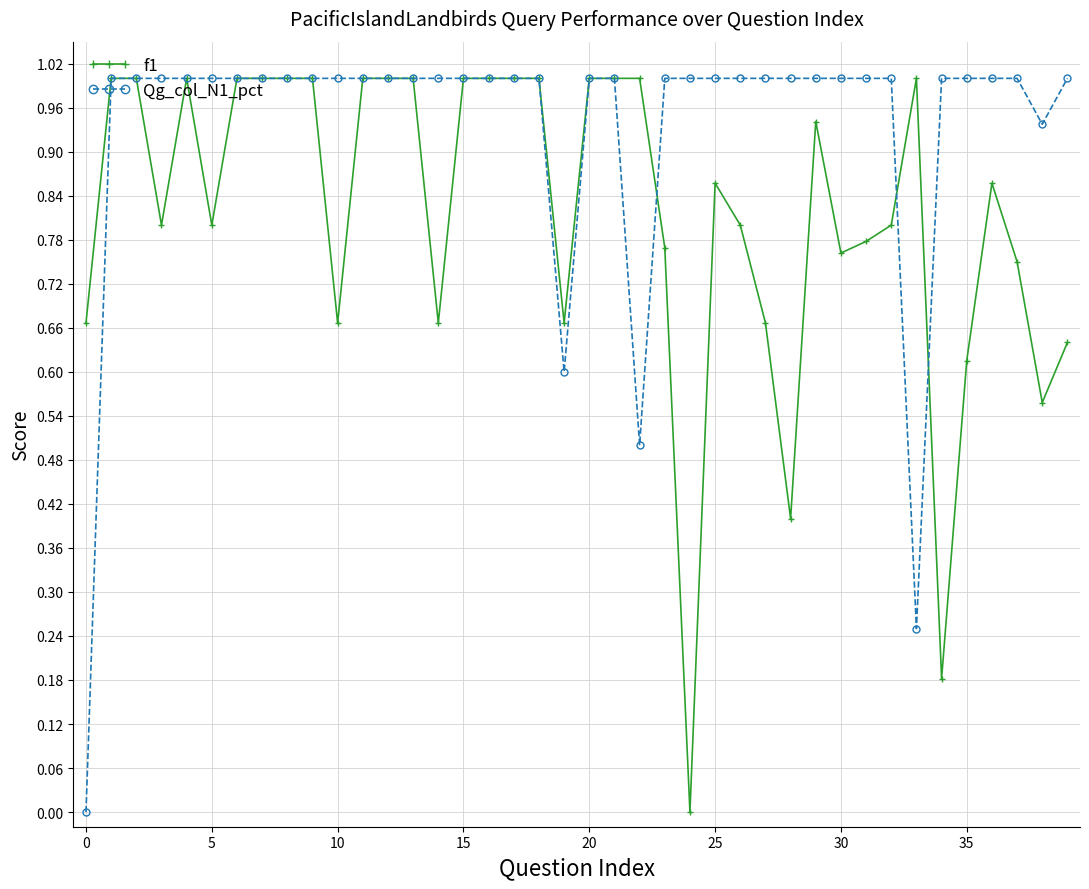

What is the highest value of the f1 series?

1.0